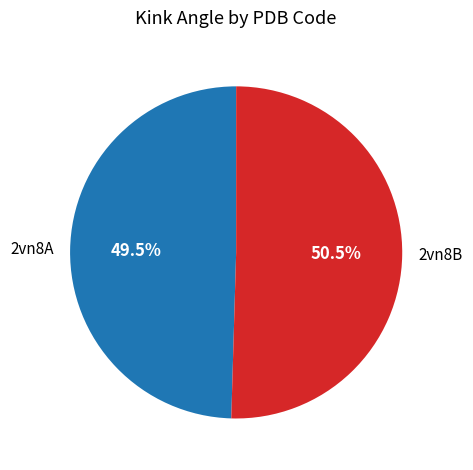

Which slice is the largest?

2vn8B